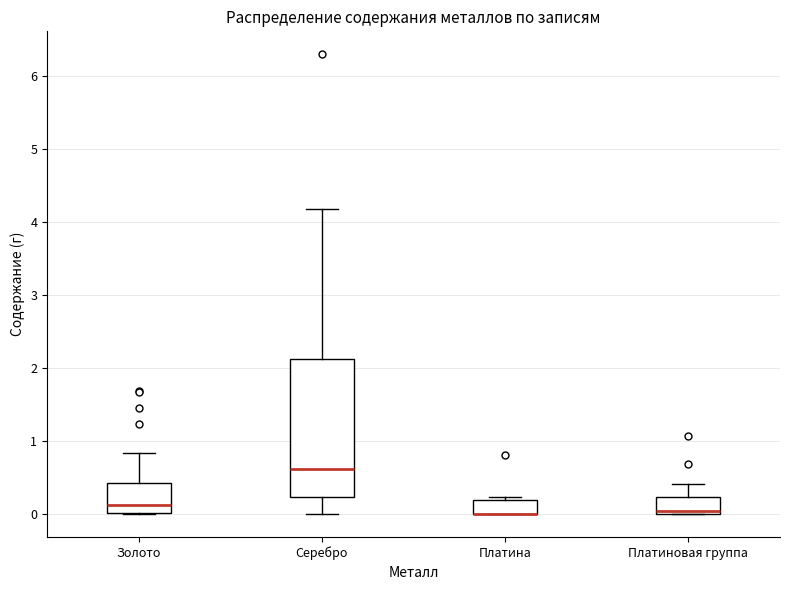

Which box is the tallest, from its lower edge to its upper edge?

Серебро